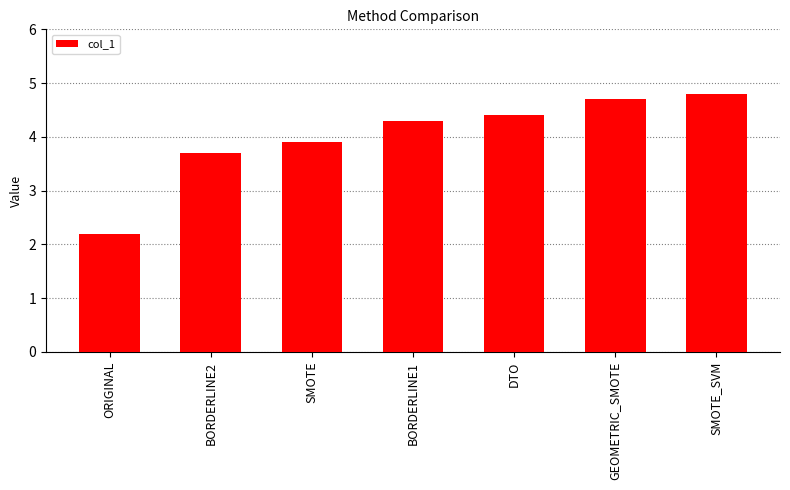

What is the greatest value displayed?

4.8